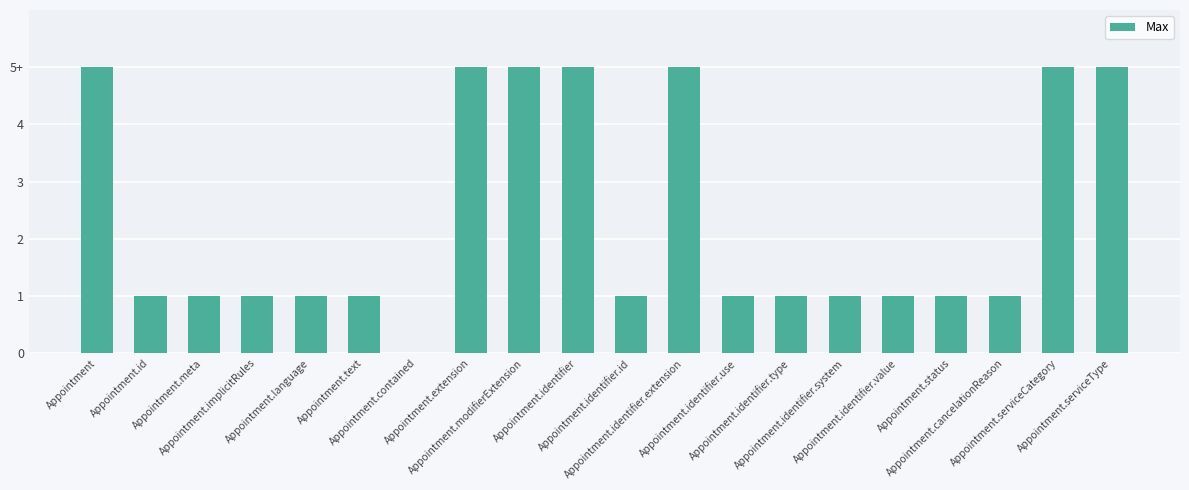

Rank the categories by value from highest to lowest.

Appointment, Appointment.extension, Appointment.modifierExtension, Appointment.identifier, Appointment.identifier.extension, Appointment.serviceCategory, Appointment.serviceType, Appointment.id, Appointment.meta, Appointment.implicitRules, Appointment.language, Appointment.text, Appointment.identifier.id, Appointment.identifier.use, Appointment.identifier.type, Appointment.identifier.system, Appointment.identifier.value, Appointment.status, Appointment.cancelationReason, Appointment.contained